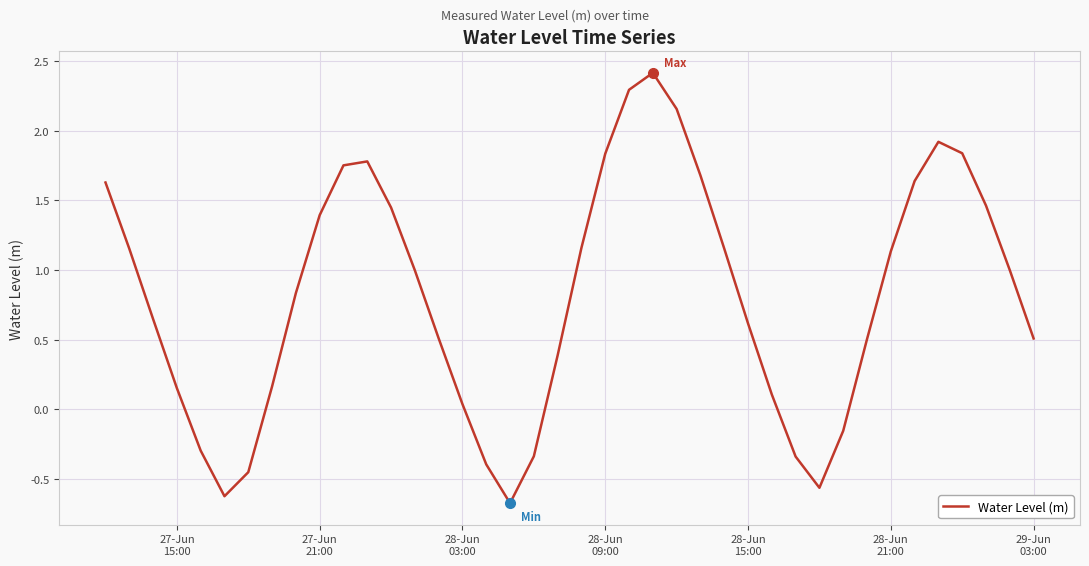

What is the difference between the second highest and minimum values?

3.0